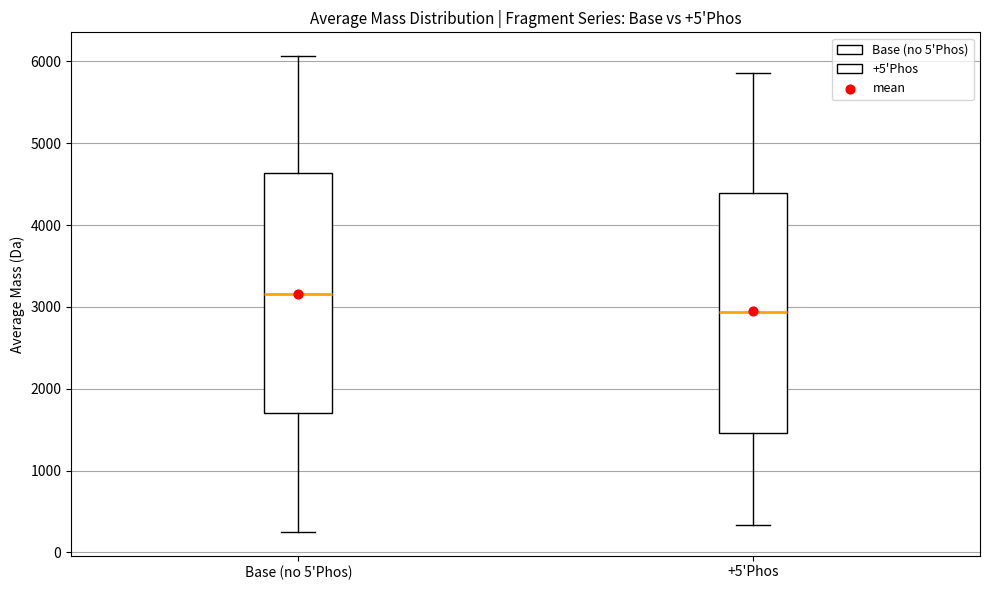

Reading left to right, read every box against the y-axis: the position of its median line, the range the box covers, and the ends of its whiskers. The values are not printed on the chart, so give them approximately, as read against the axis.

Base (no 5'Phos): median 3200, box 1700 to 4600, whiskers 300 to 6100
+5'Phos: median 2900, box 1500 to 4400, whiskers 300 to 5900